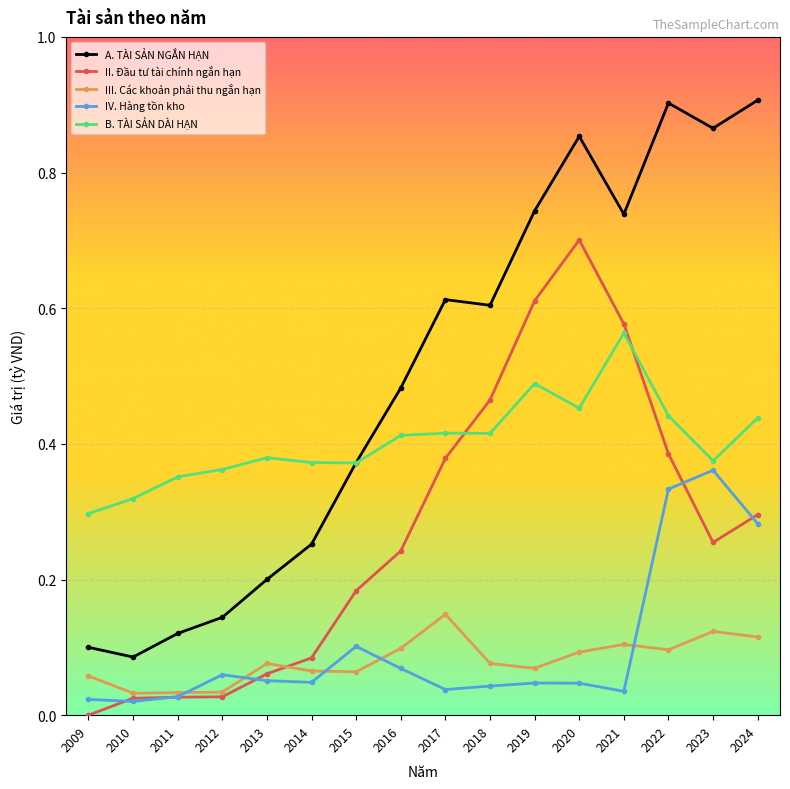

Which series changed the most between 2010 and 2013?

A. TÀI SẢN NGẮN HẠN